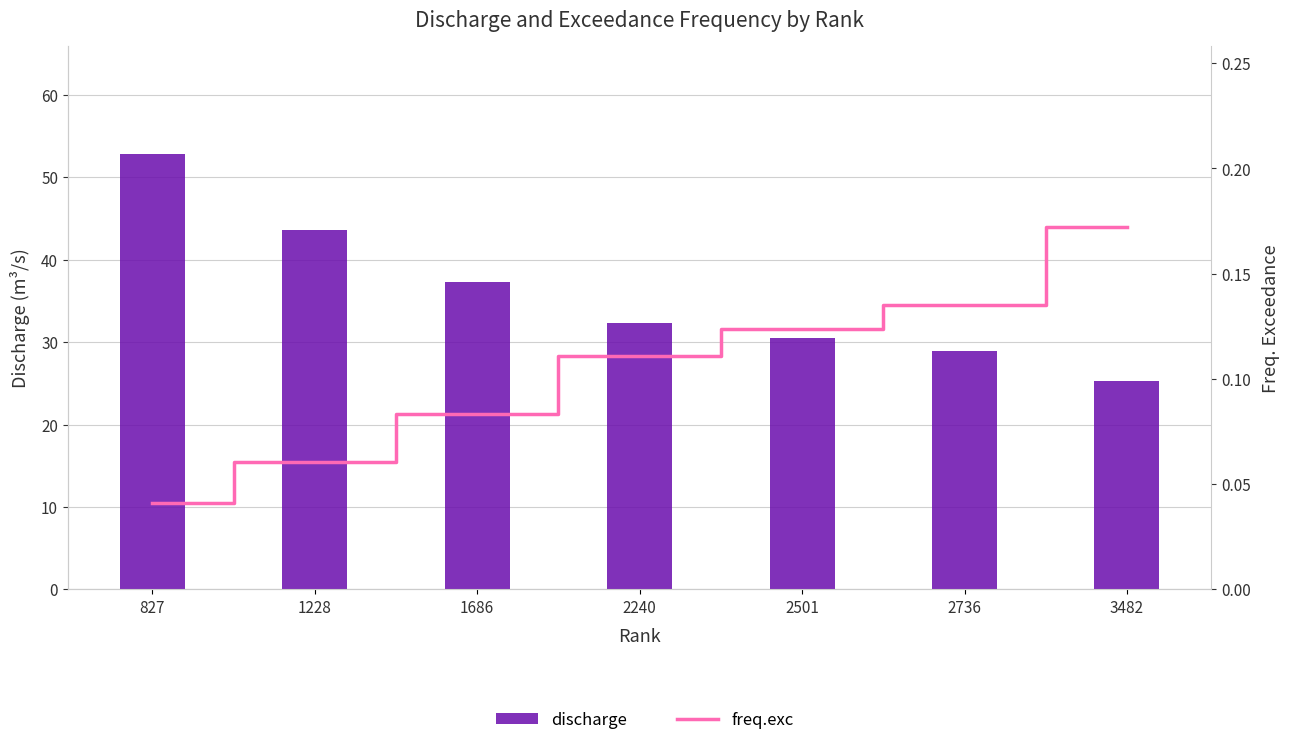

Which category has the highest value across all series?

827